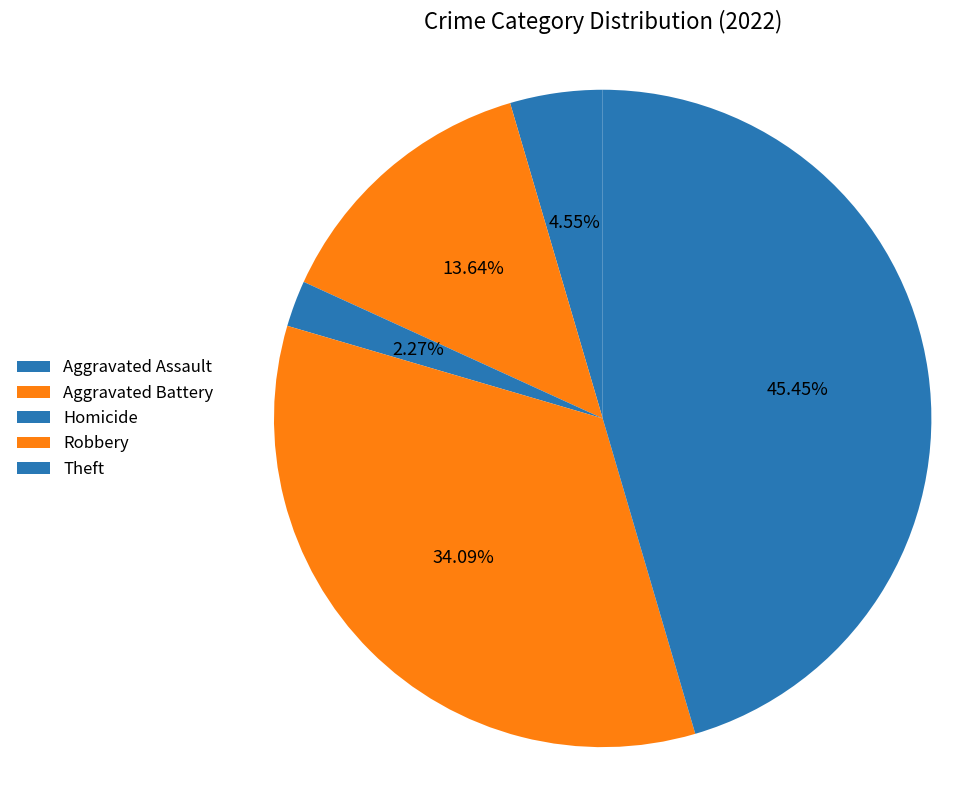

Count the number of slices in the pie.

5